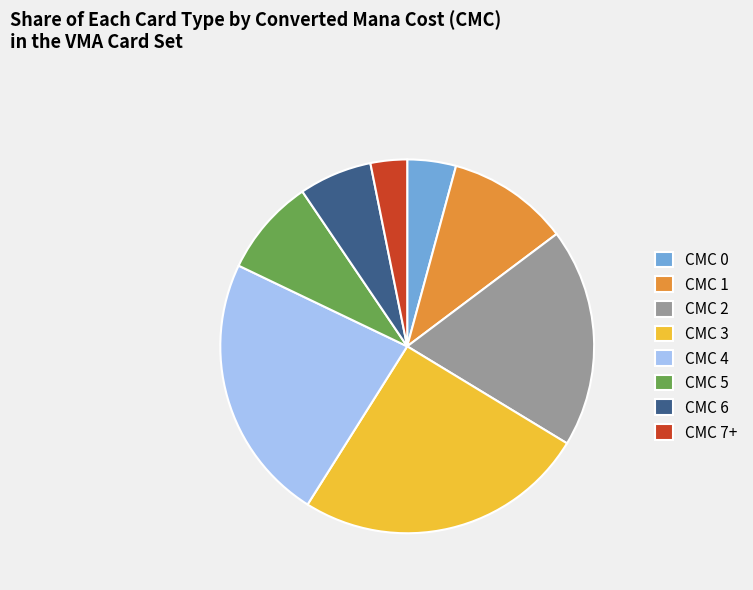

True or false: CMC 2 accounts for 11% of the total.

False